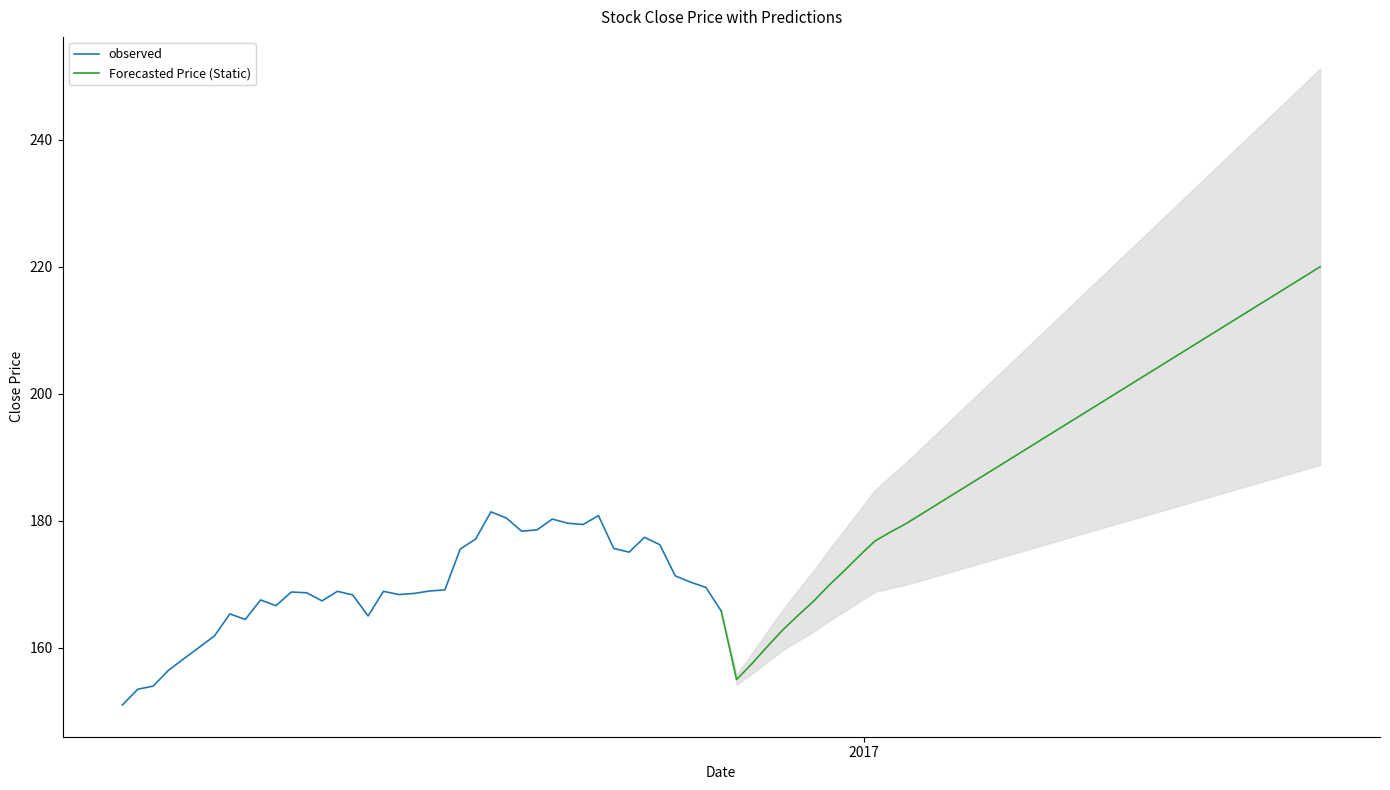

What is the minimum value shown in the chart?

151.0